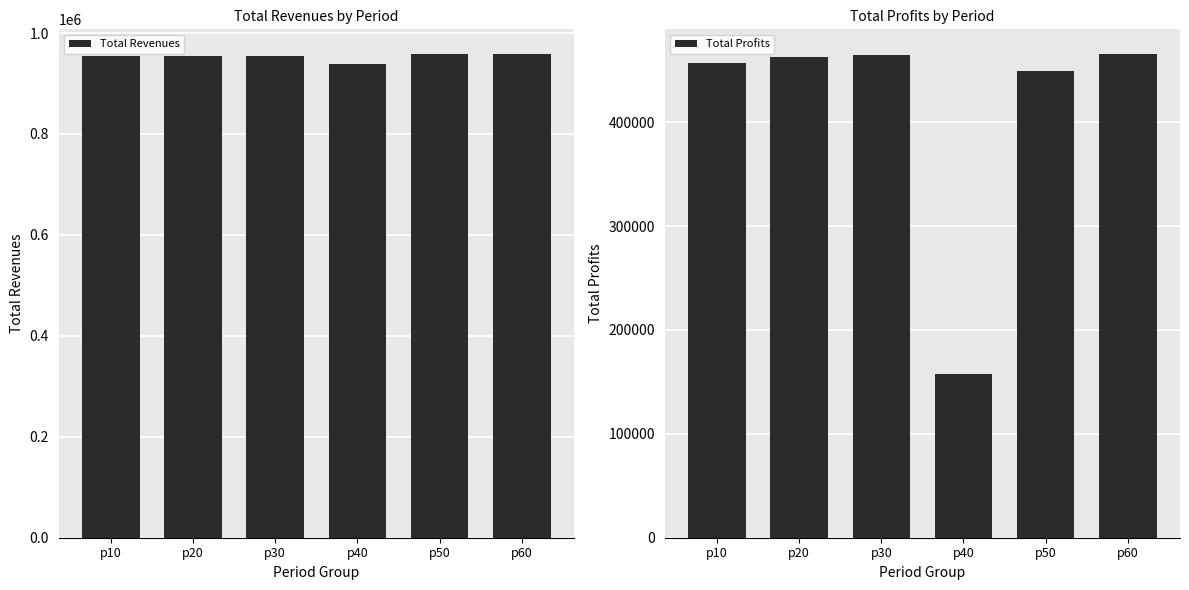

Reading right to left, what are all the values shown in this chart?

Total Revenues: 959349.9	958748.0	938737.9	955396.0	955396.0	955396.0
Total Profits: 465978.0	448810.1	157333.5	464314.7	462515.1	456718.0